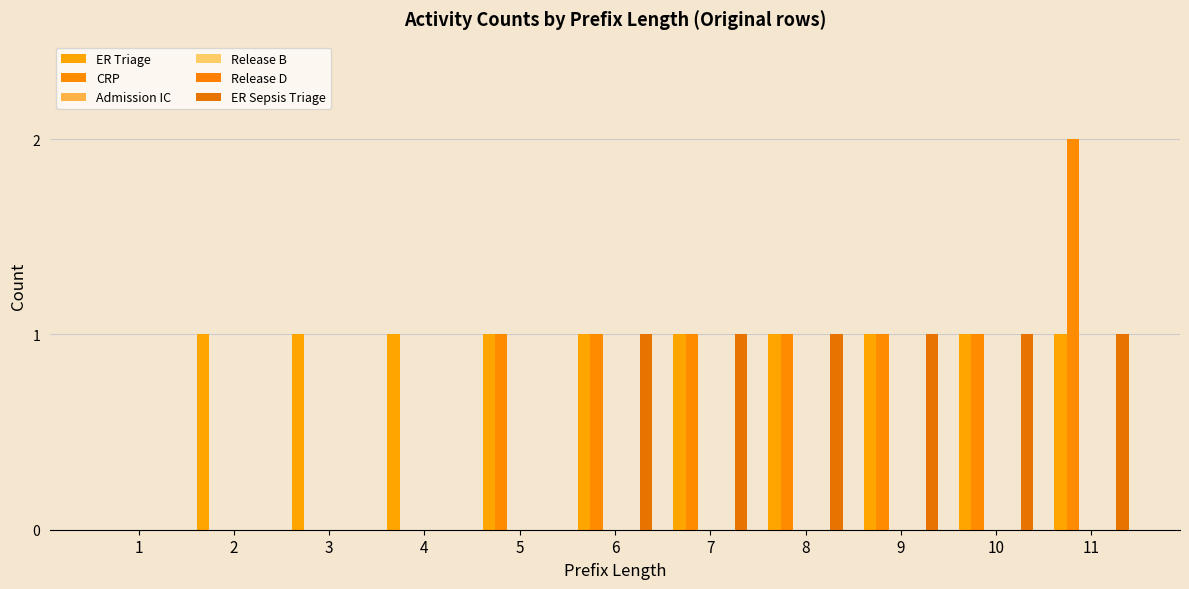

Which series has the largest total across all categories?

ER Triage